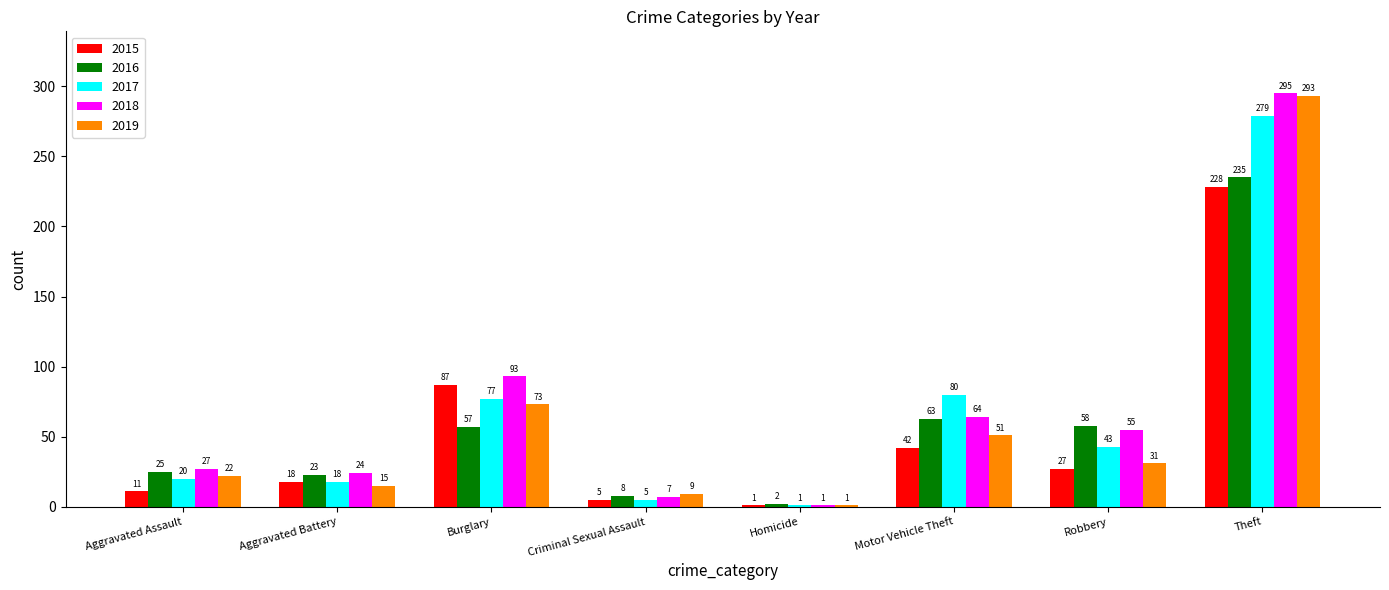

At which label does 2017 first exceed 43?

Burglary